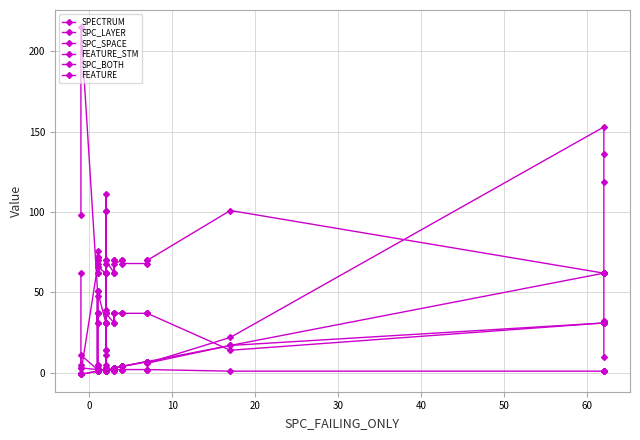

After their last crossing, which series has the higher values: SPC_LAYER or SPECTRUM?

SPC_LAYER